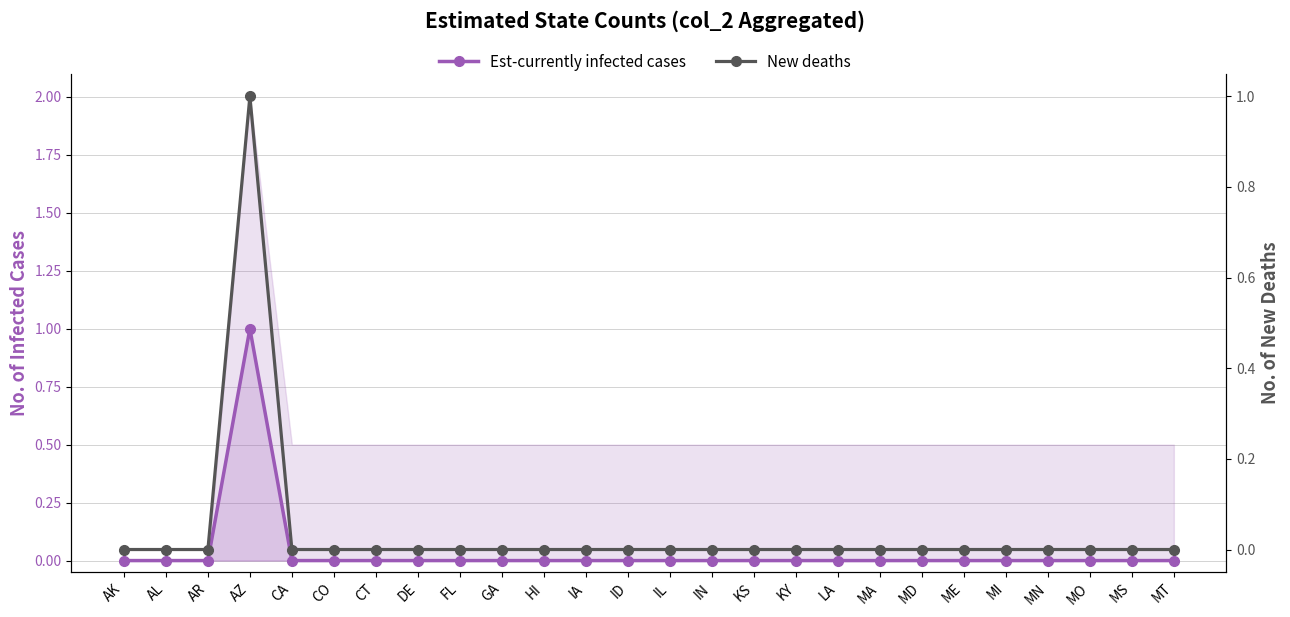

At which label does Est-currently infected cases reach its minimum?

AK